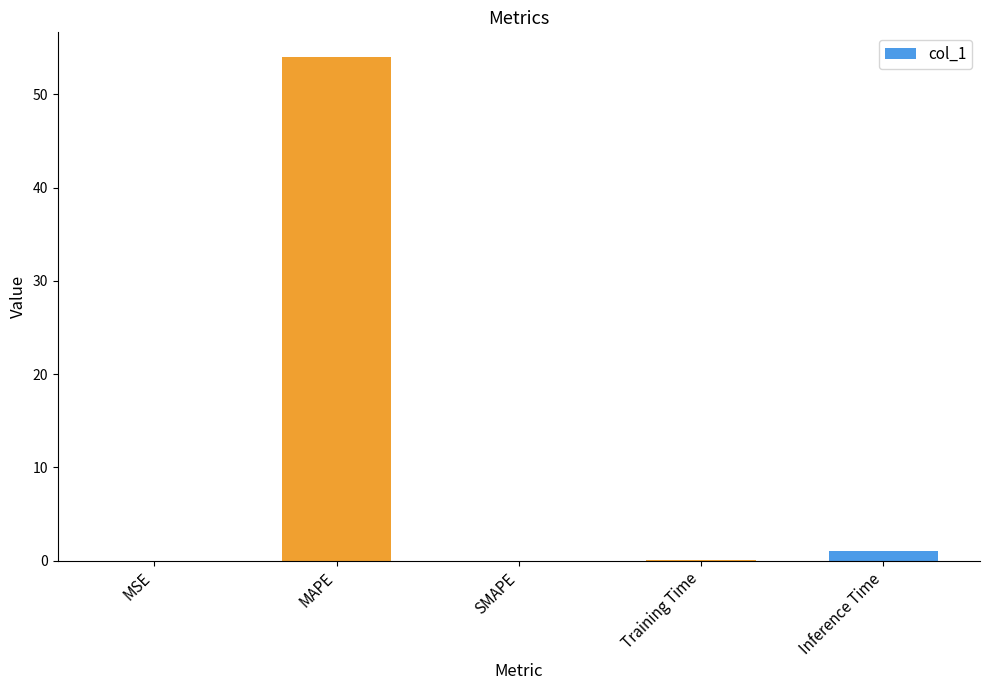

Are the bars horizontal?

No